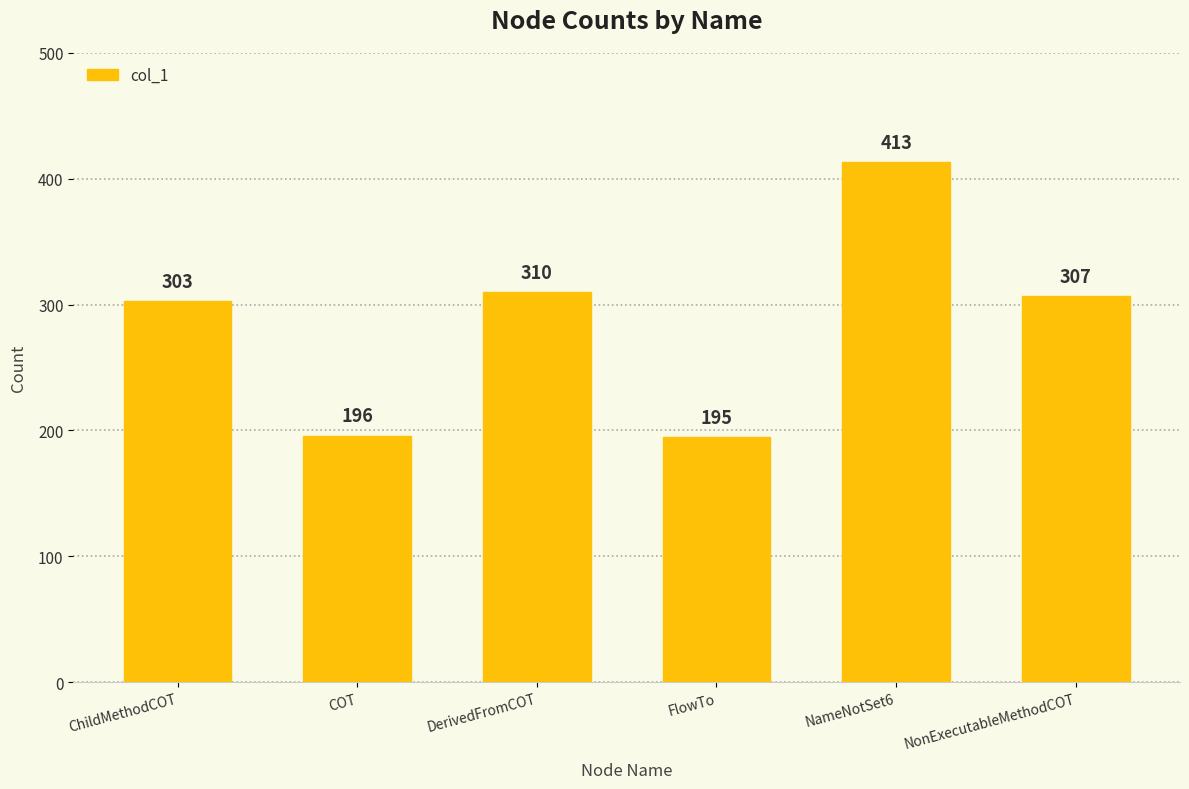

Which label corresponds to the largest value in the chart?

NameNotSet6